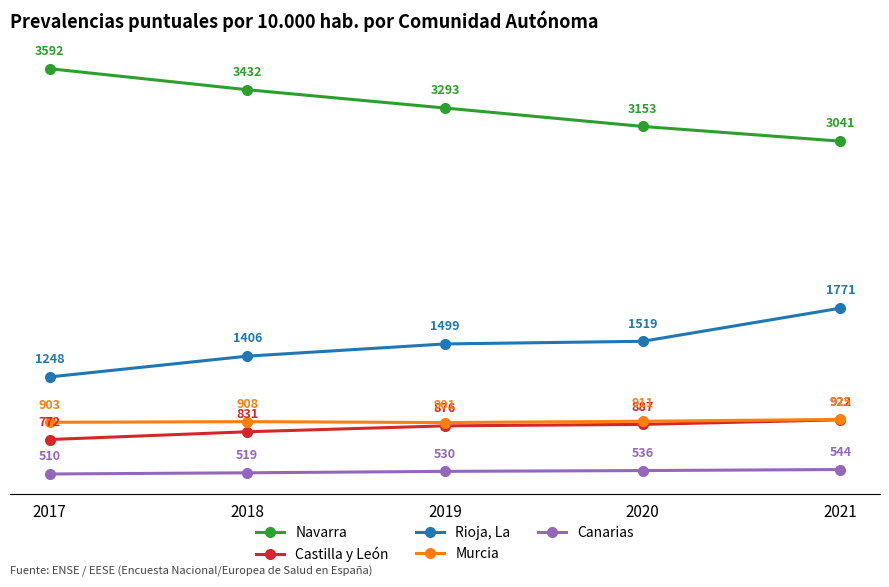

At which category is the sum across all series the highest?

2021